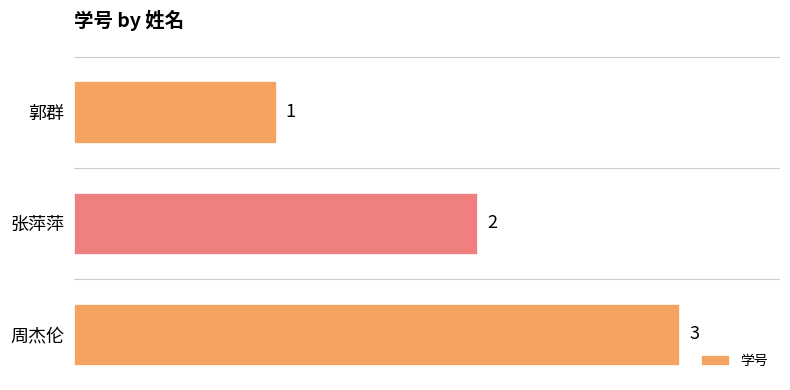

Rank the categories by value from highest to lowest.

周杰伦, 张萍萍, 郭群